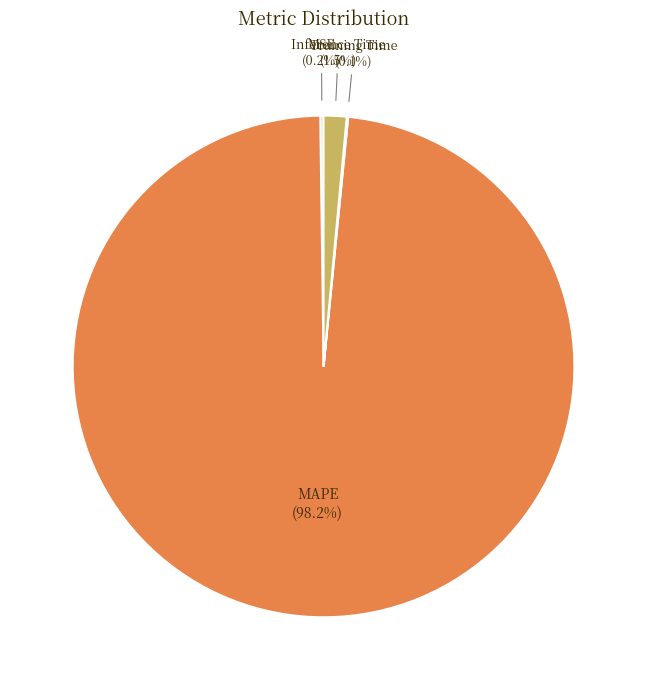

Which slice represents more than half of the pie?

MAPE